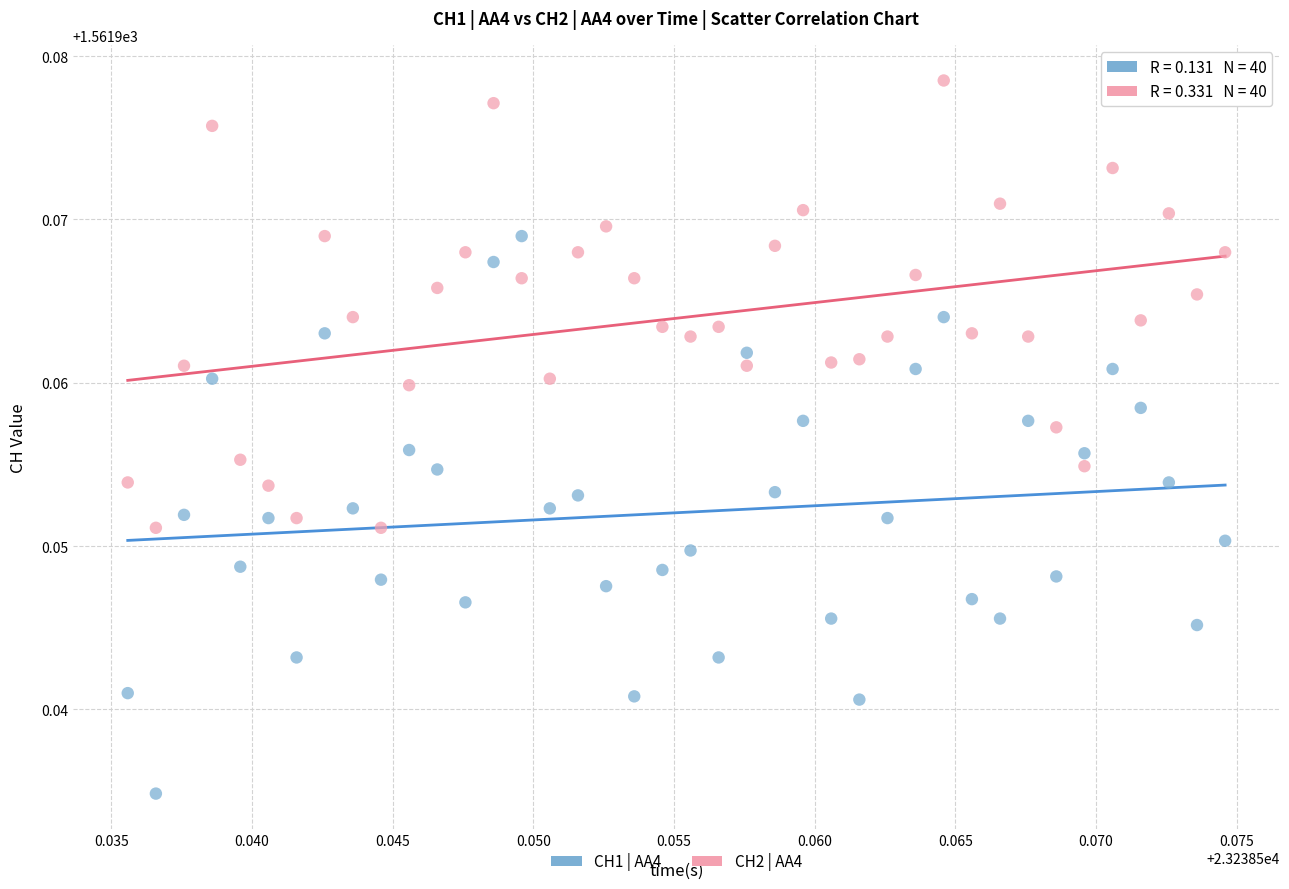

Which series reaches the maximum Y coordinate?

CH2 | AA4